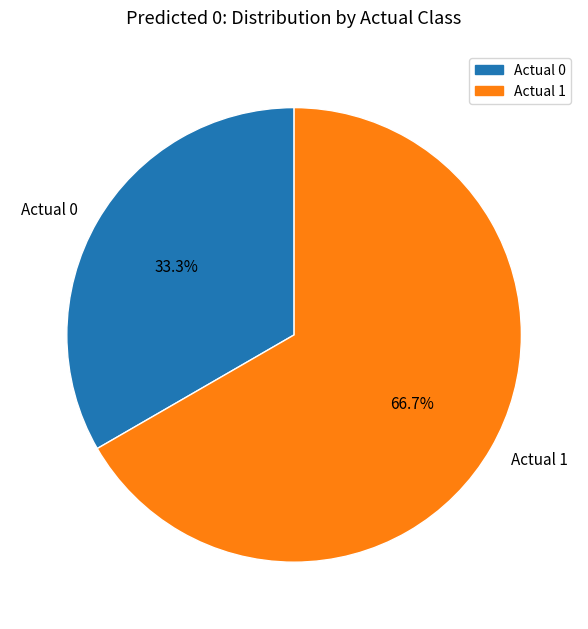

What percentage is the Actual 0 slice, to the nearest percent?

33%